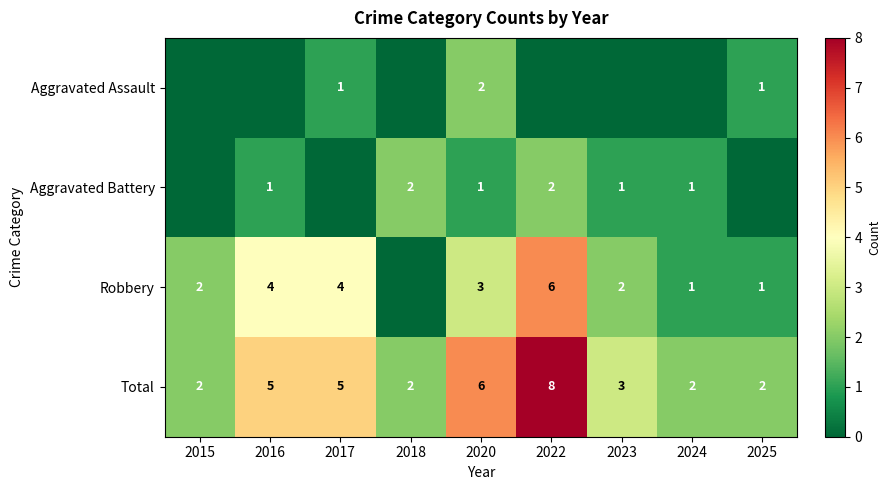

Which has a higher value, 2023 or 2018?

2023